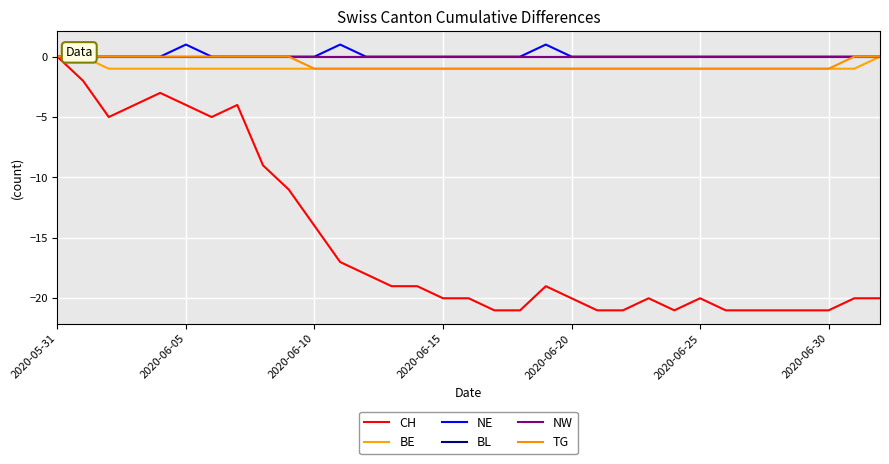

Which category has the highest value in the CH series?

2020-05-31